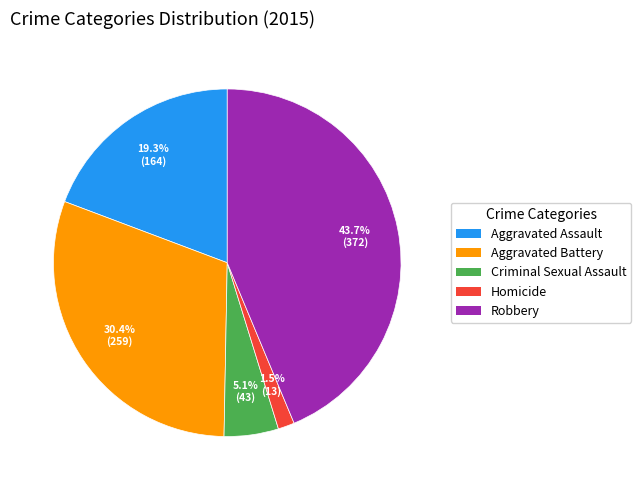

What percentage is the Criminal Sexual Assault slice, to the nearest percent?

5%